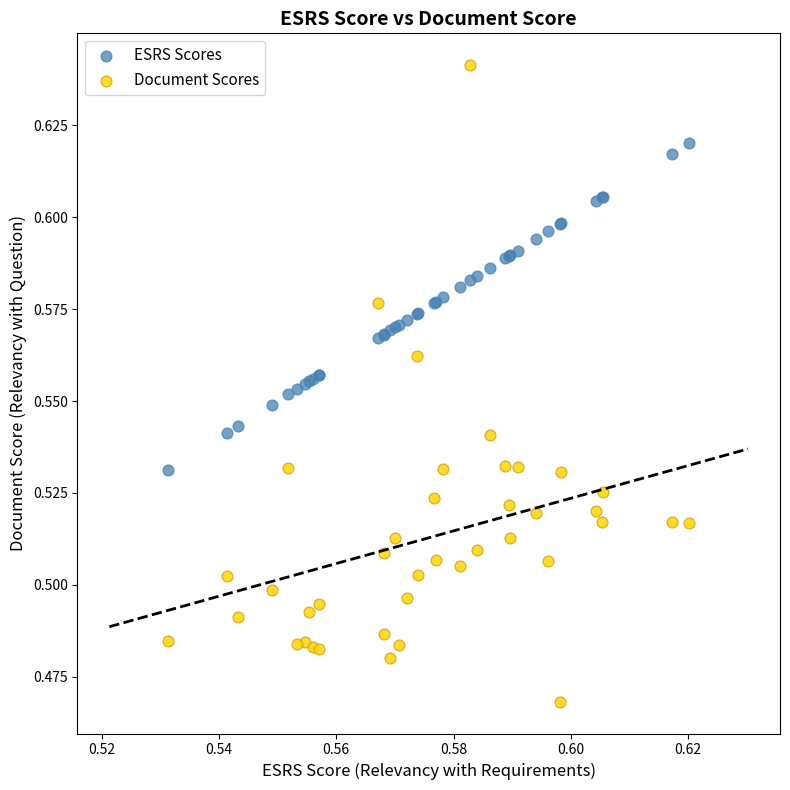

Which series has the widest spread of Y values?

Document Scores